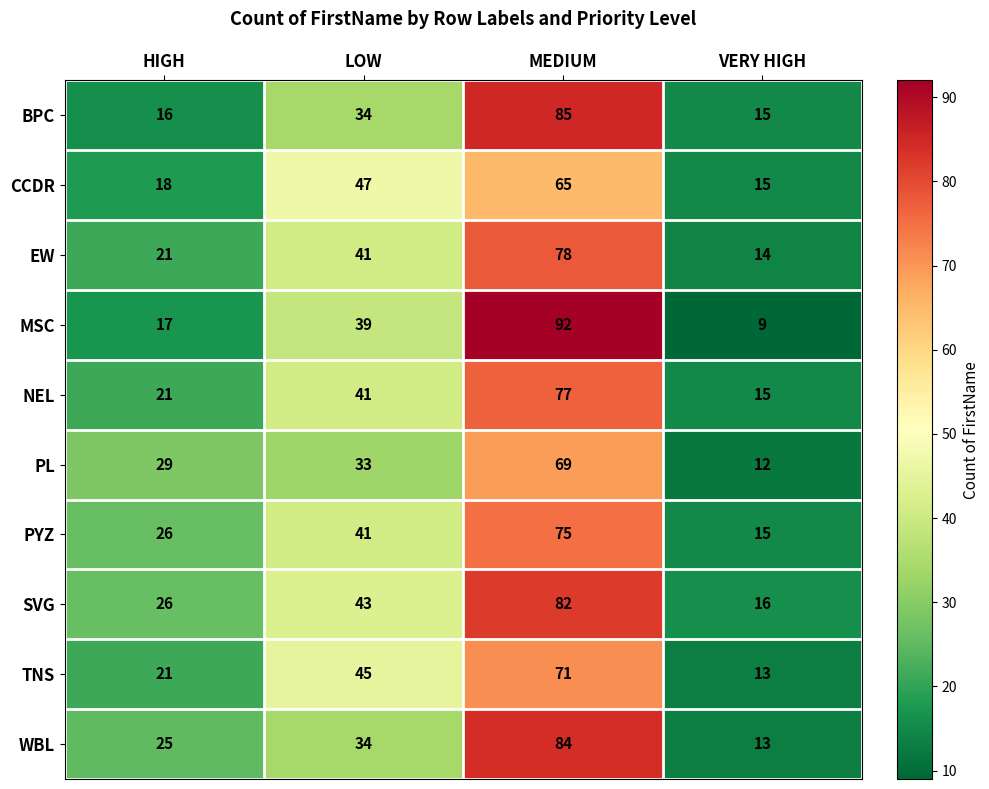

Which series has the widest spread of values?

MSC